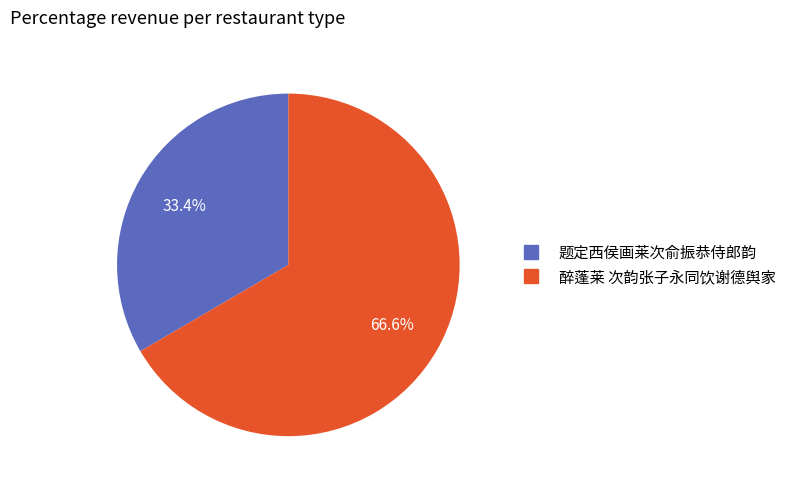

Is it true that 醉蓬莱 次韵张子永同饮谢德舆家 is 77% of the pie?

False